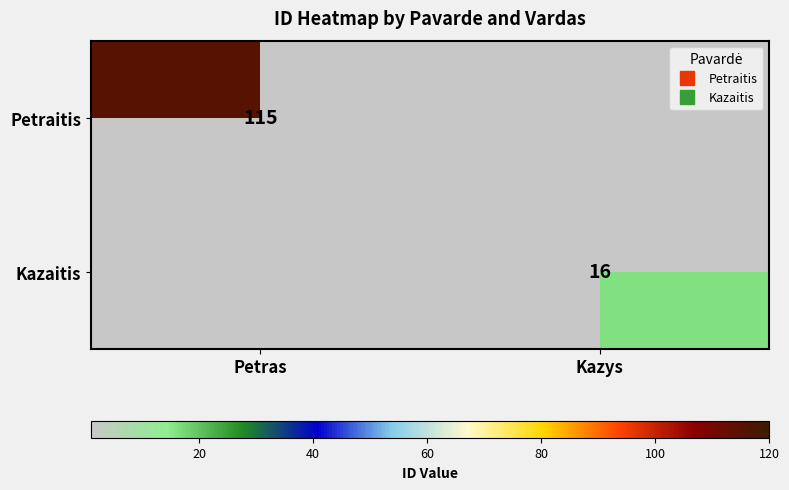

The Kazaitis series shows 8 at Kazys. True or false?

False